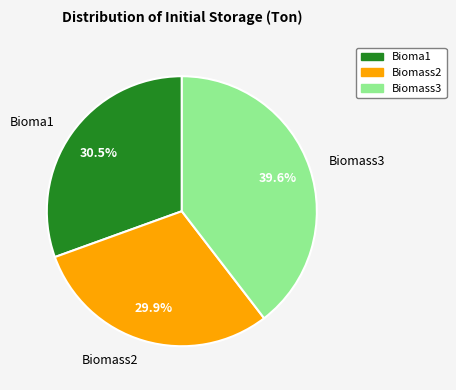

To the nearest percent, what portion does Biomass2 represent?

30%